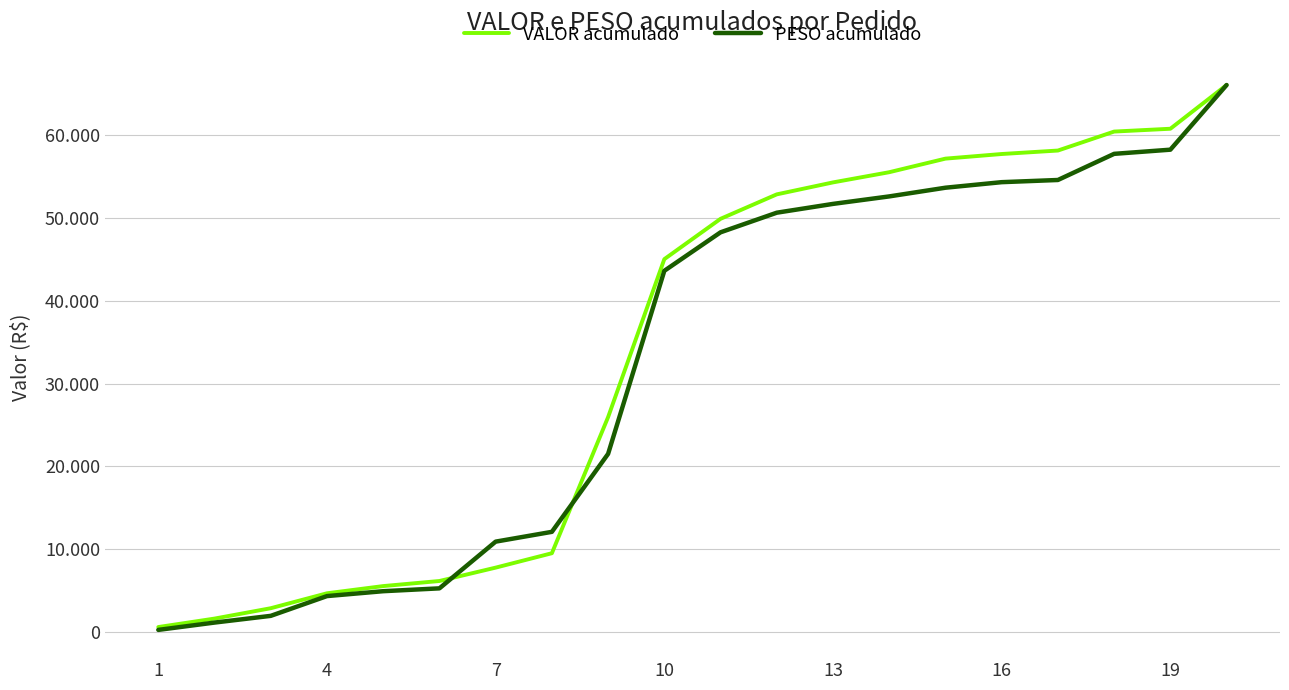

Which series has the largest total across all categories?

VALOR acumulado